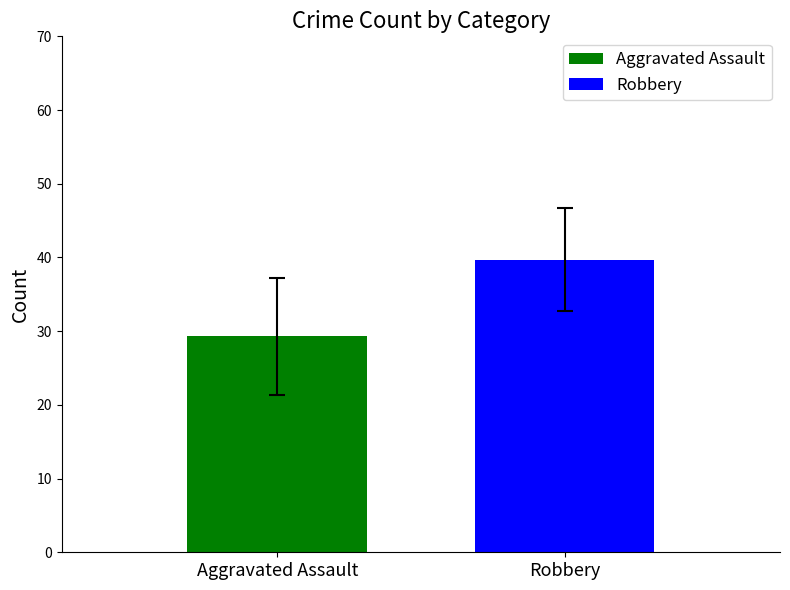

List the series in order of their overall mean, highest first.

Robbery, Aggravated Assault